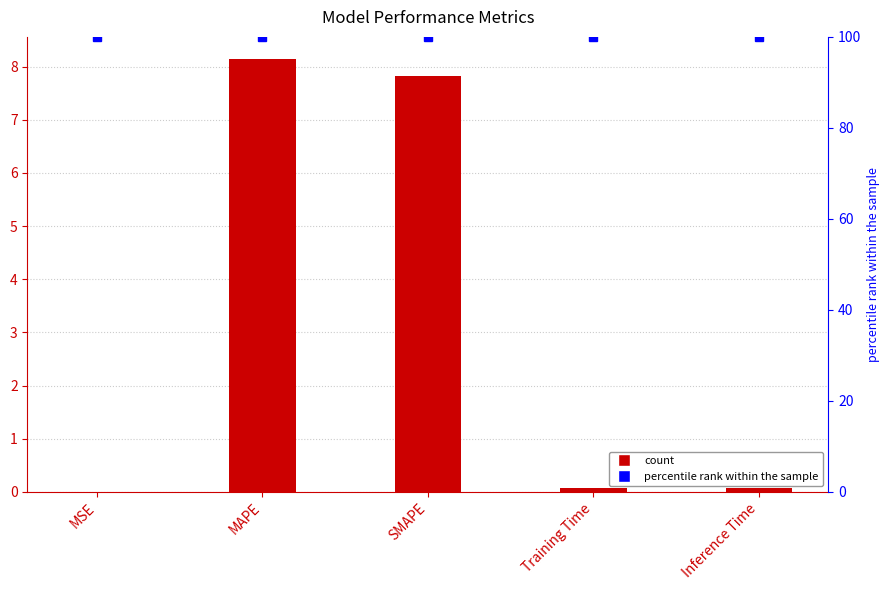

How many bars are there in each group?

2